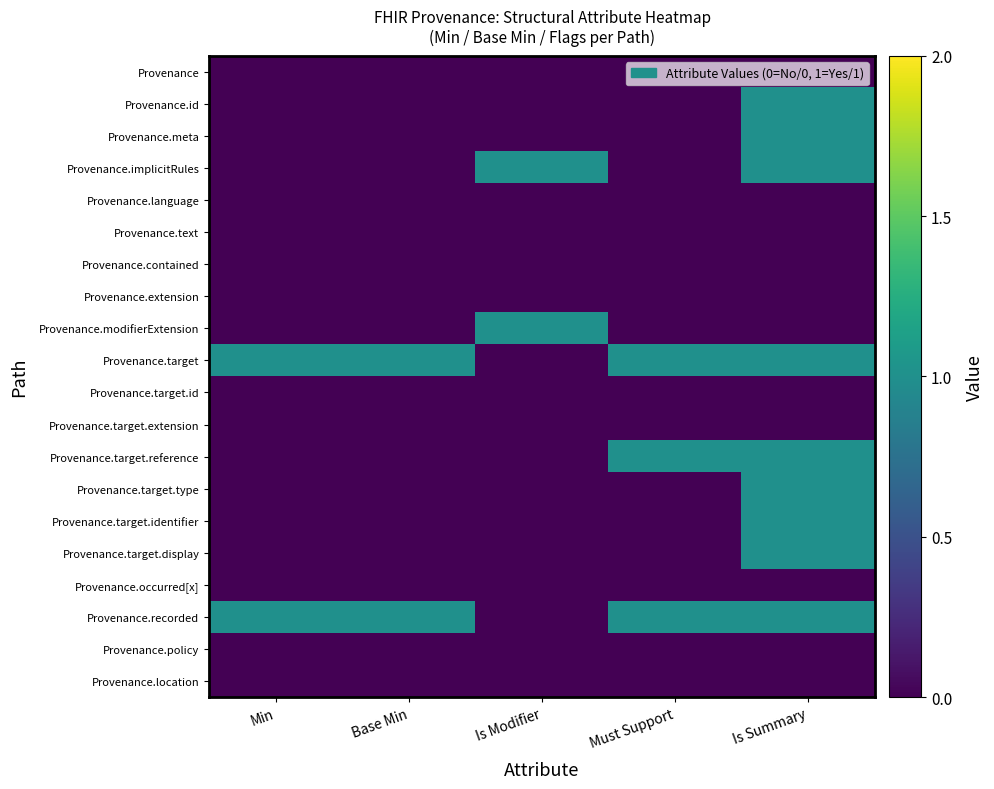

At how many categories does at least one series exceed 0?

5